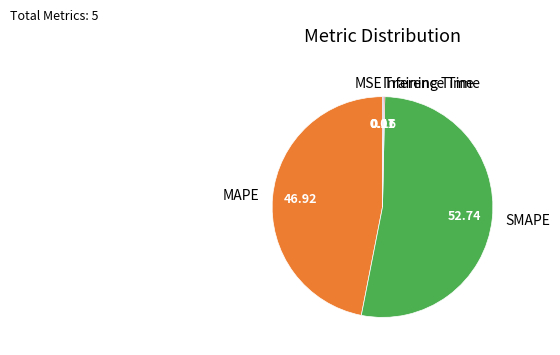

Which category has the biggest portion of the pie?

SMAPE